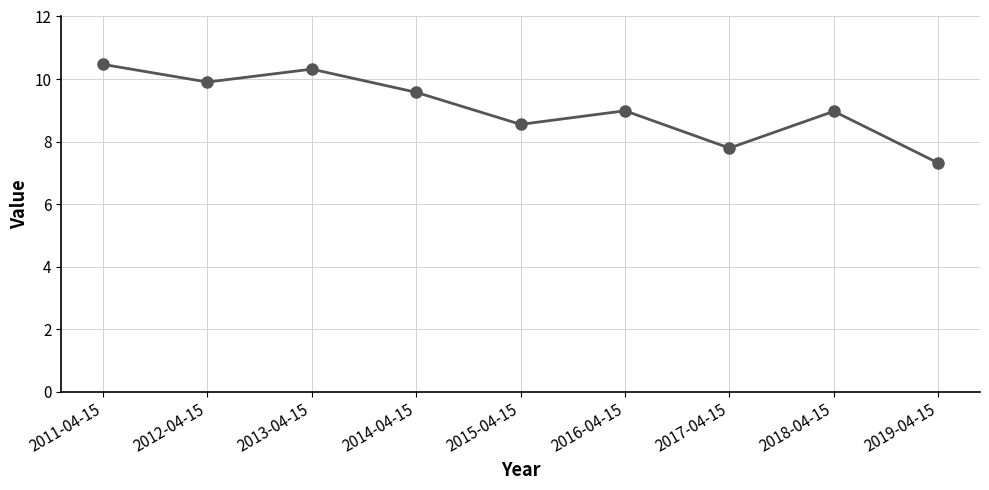

What is the change in value from 2013-04-15 to 2017-04-15?

-2.5